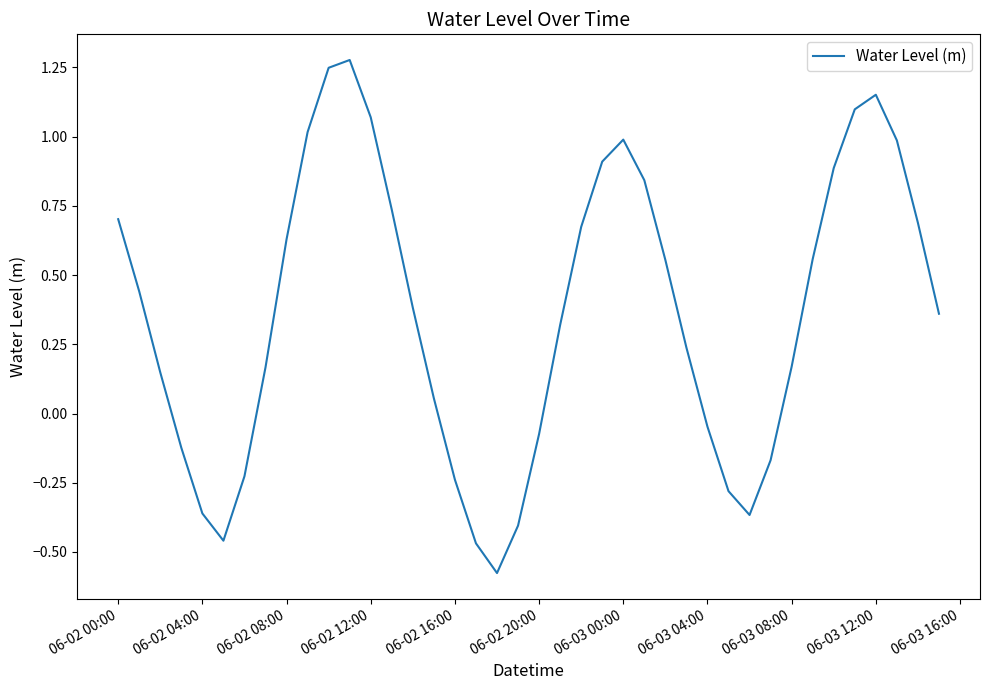

What is the change in value from 06-02 16:00 to 06-03 12:00?

+1.4